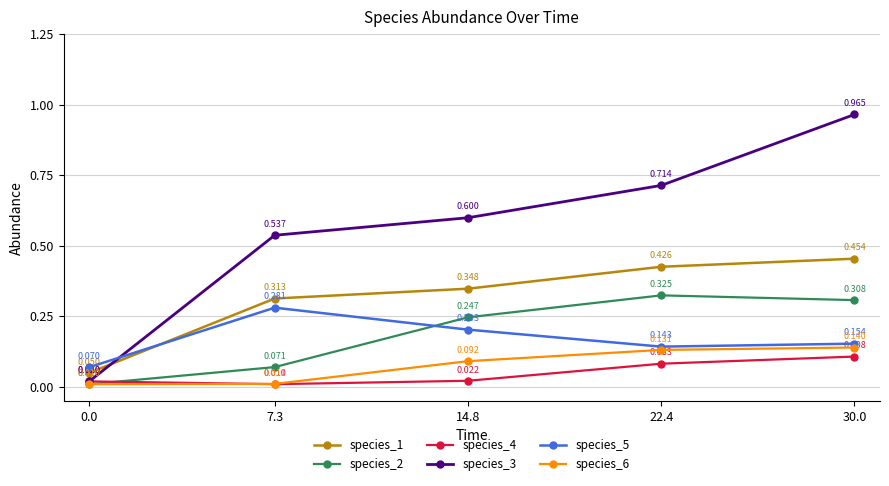

At how many categories does at least one series exceed 0?

5